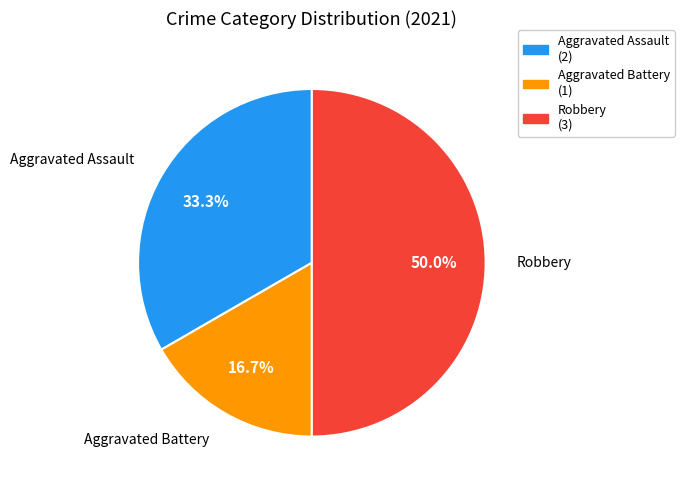

To the nearest percent, what is the combined percentage of Robbery and Aggravated Battery?

67%